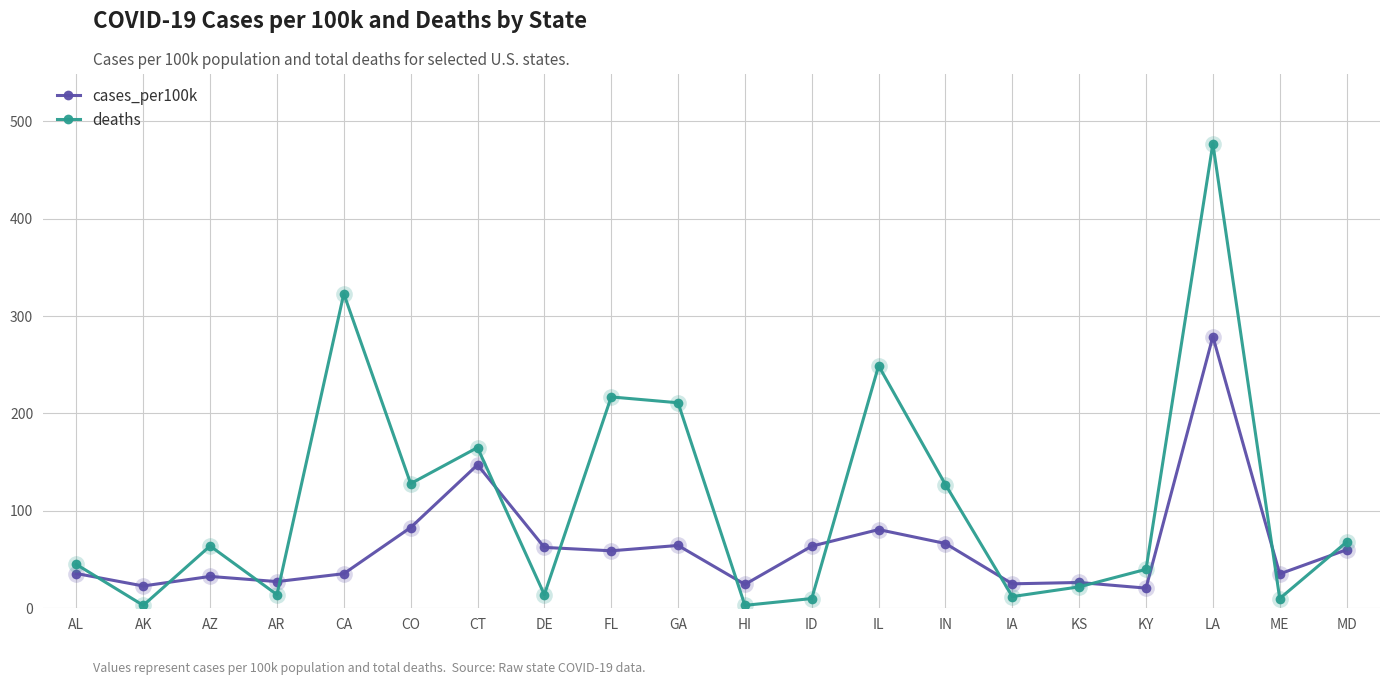

In cases_per100k, how many points are lower than both neighbors (excluding endpoints)?

7